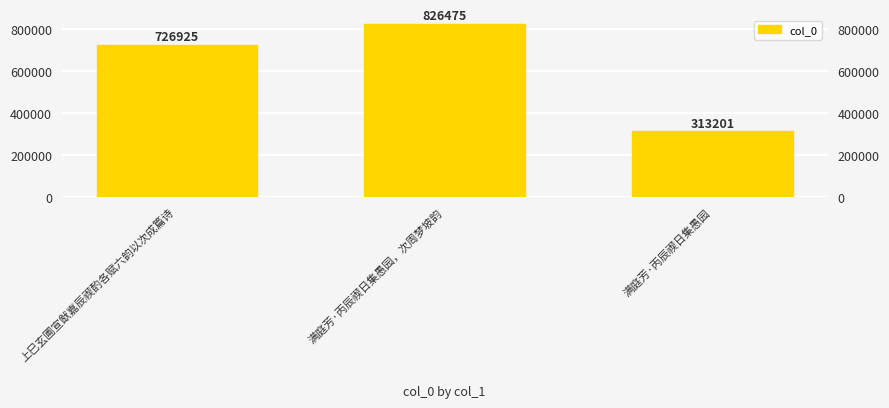

Reading left to right, transcribe all the data shown in this chart.

上巳玄圃宣猷嘉辰禊酌各赋六韵以次成篇诗=726925	满庭芳·丙辰禊日集愚园，次周梦坡韵=826475	满庭芳·丙辰禊日集愚园=313201